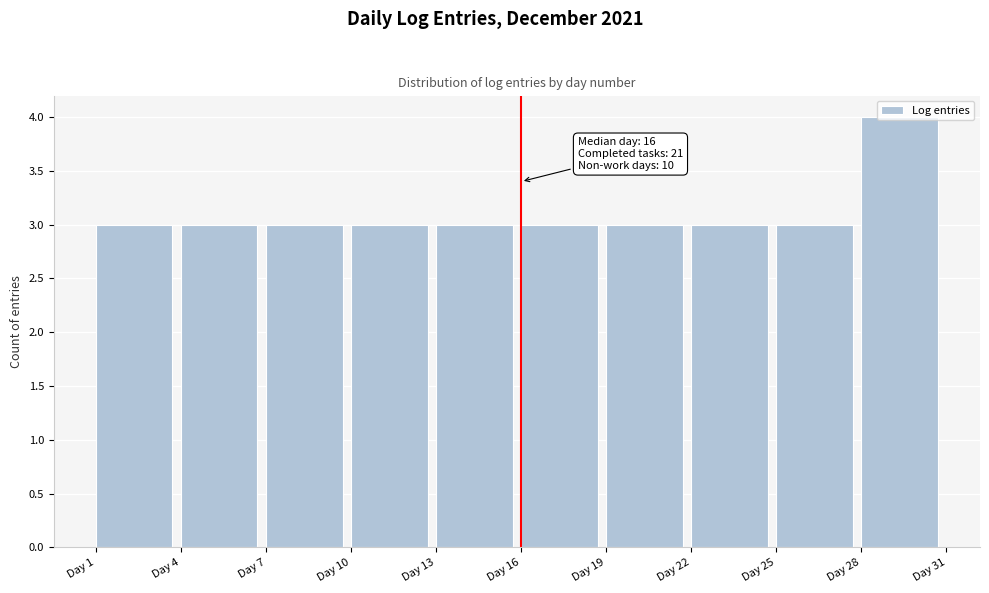

Over which range of the x-axis is the bar tallest?

28 to 31